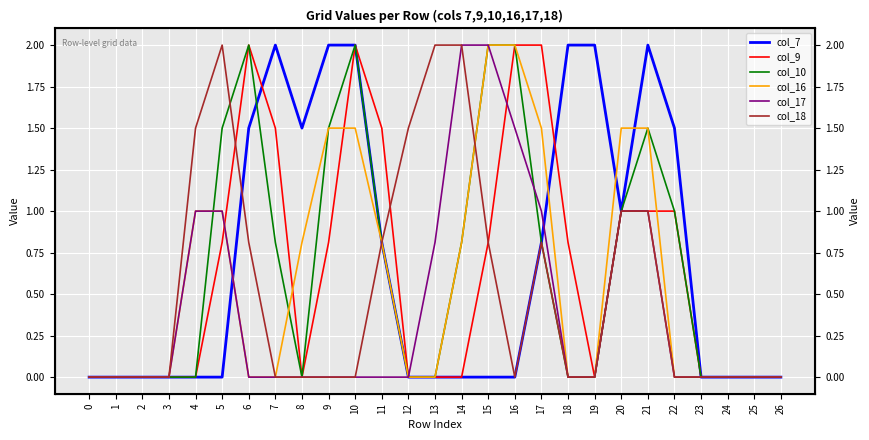

Which series ends up on top after the final intersection of col_16 and col_7?

col_7